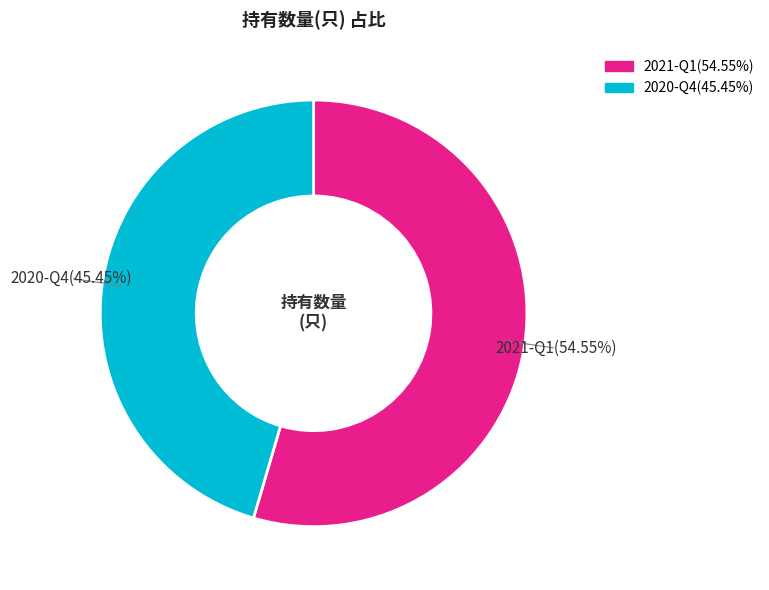

Which has a higher value, 2021-Q1 or 2020-Q4?

2021-Q1